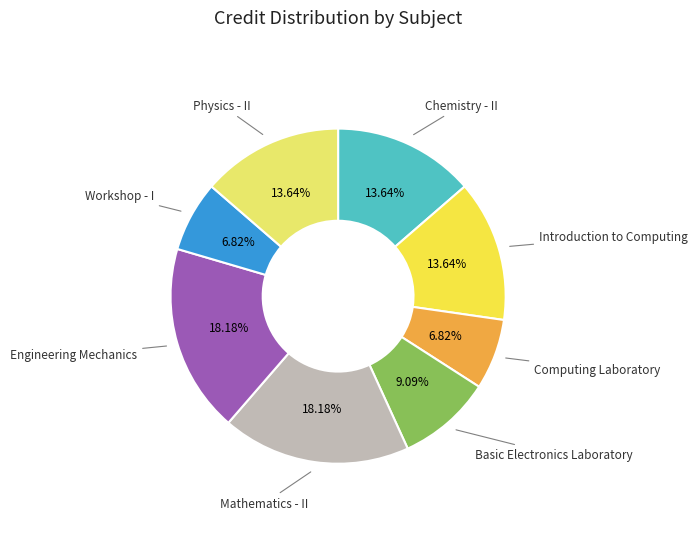

Is there any slice that represents more than half of the pie?

No